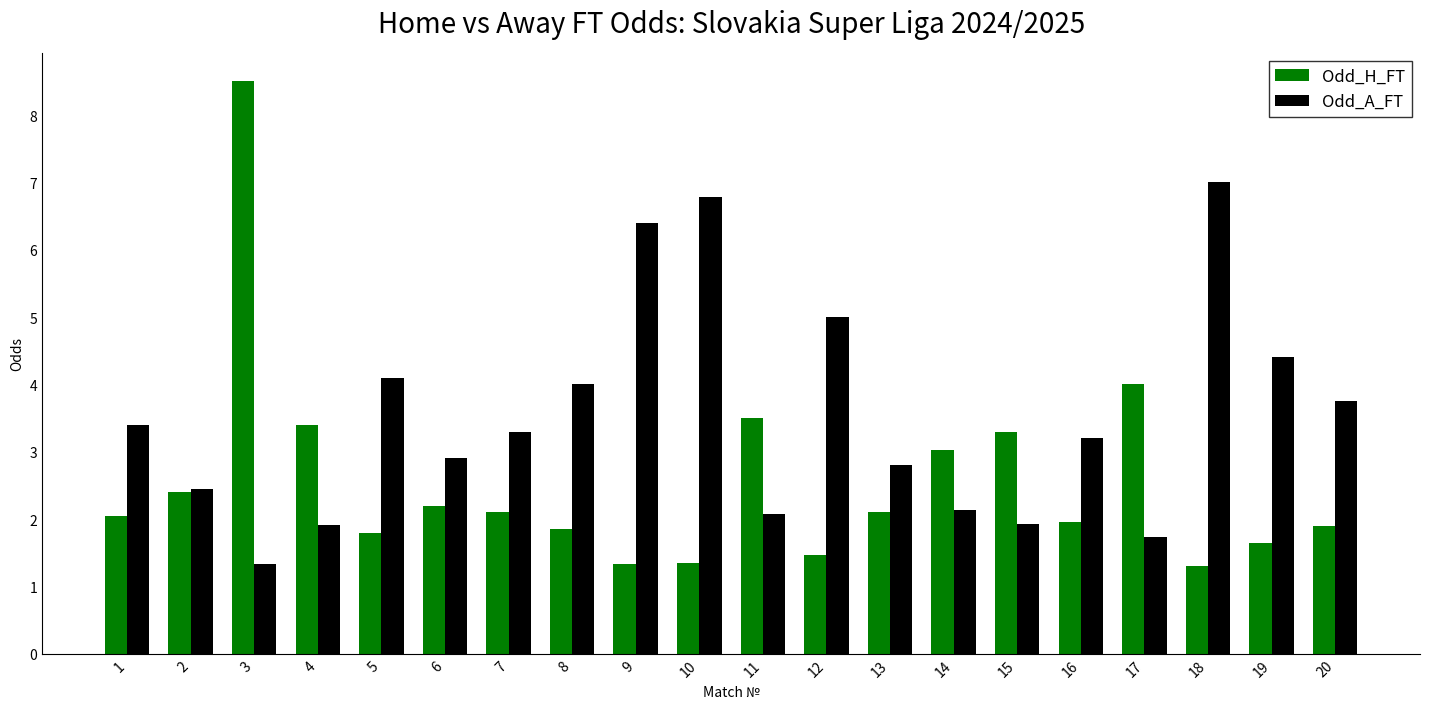

Which series has the largest range (max minus min)?

Odd_H_FT